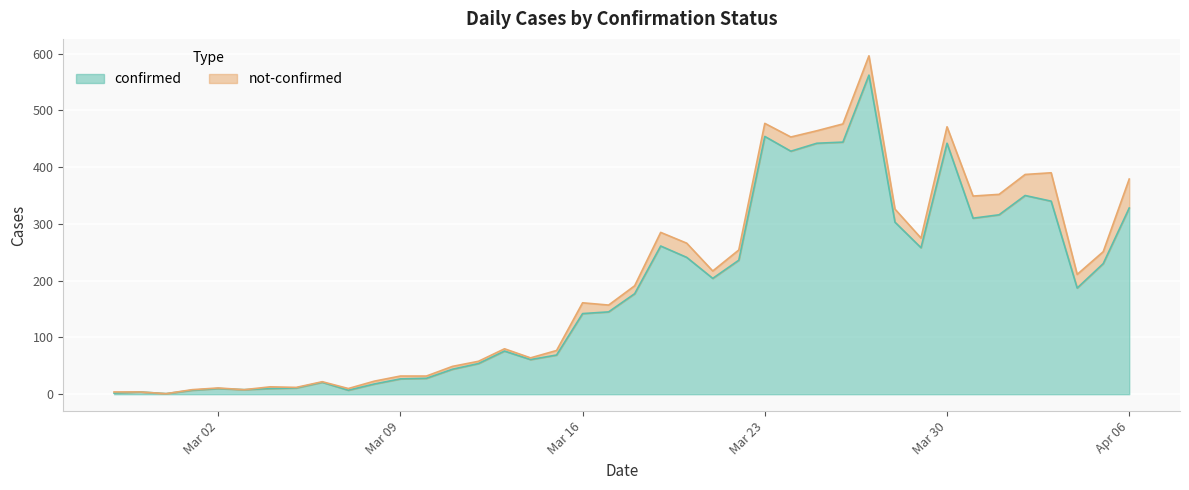

What is the value of the 36th point from the left?

350